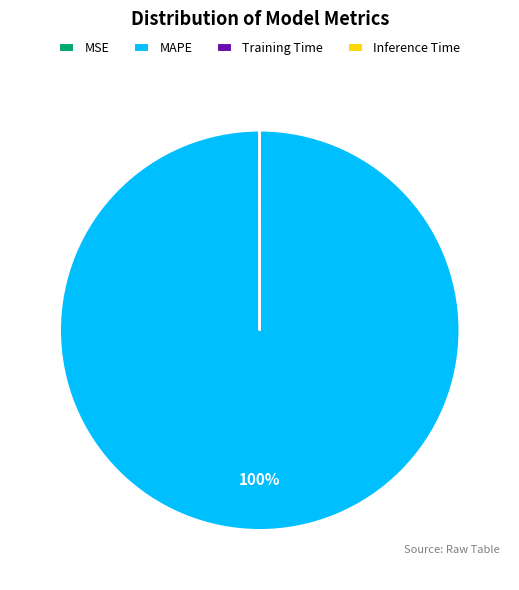

What is the largest slice in the pie chart?

MAPE